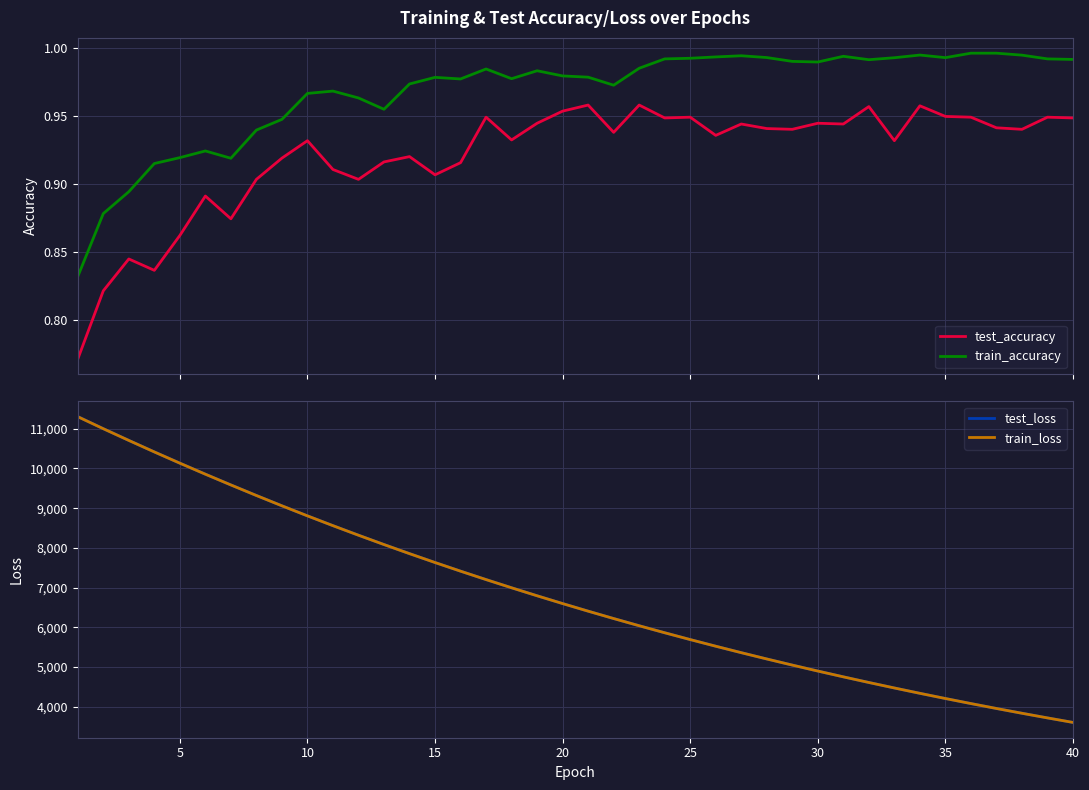

True or false: test_loss has more than 2 points higher than both neighbors.

False